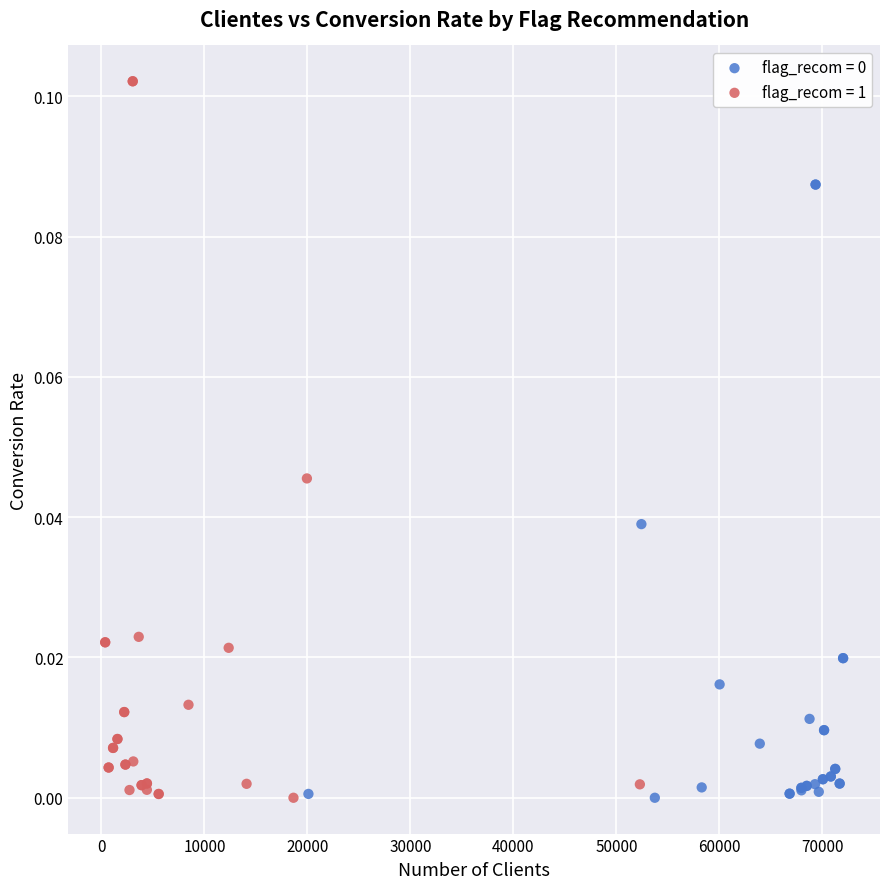

Which series contains the highest Y value?

flag_recom = 1